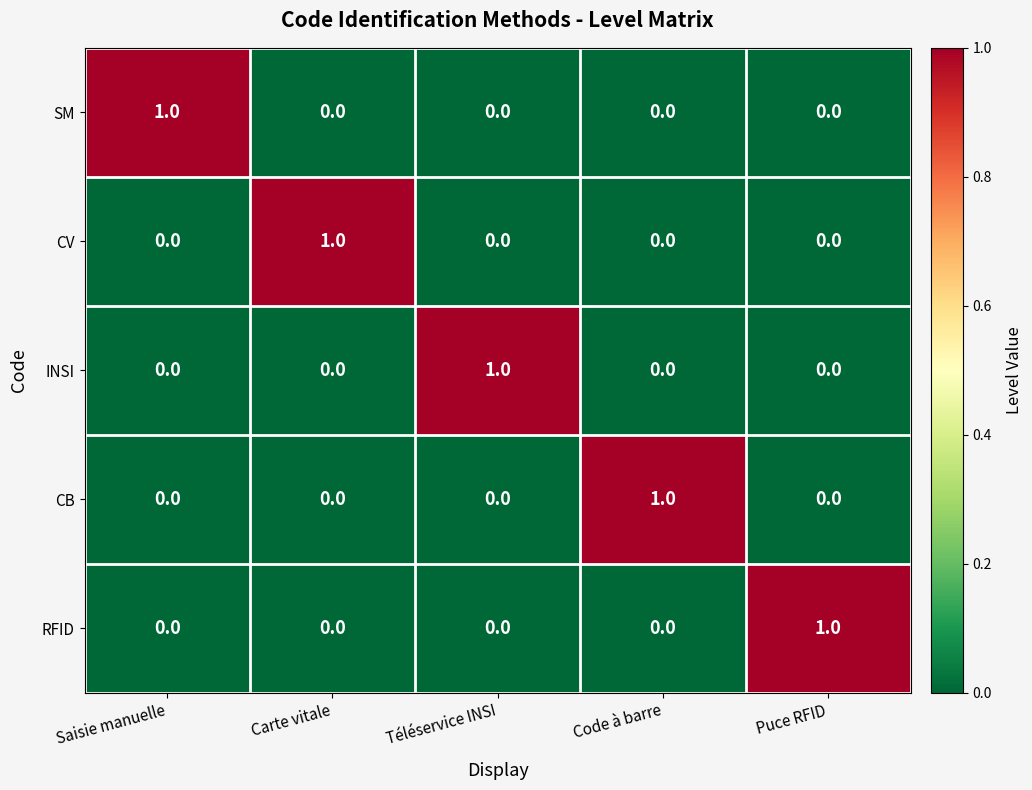

Is the value of RFID at Carte vitale greater than the value of CV at Carte vitale?

No